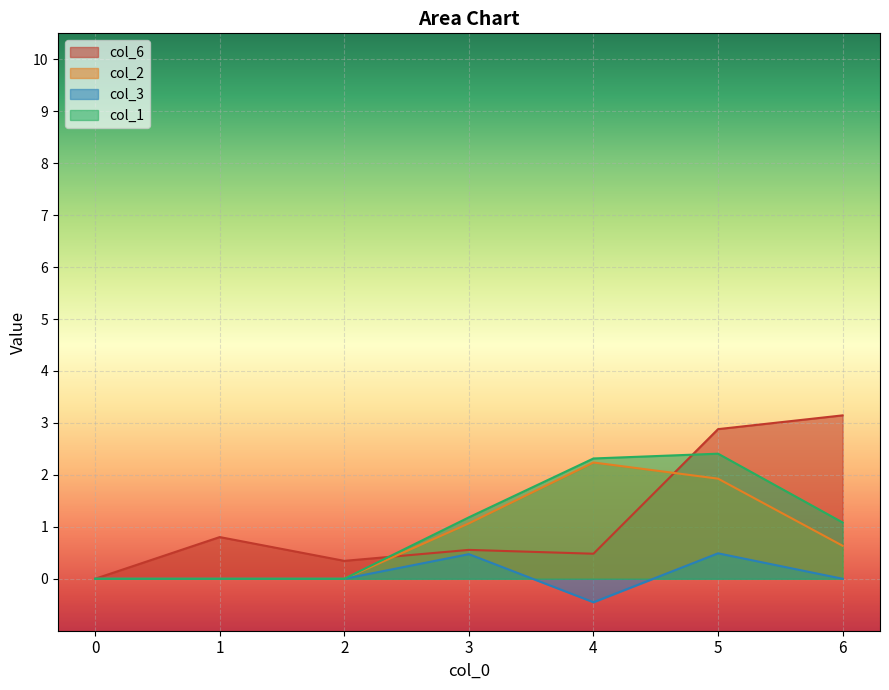

Rank the series at 0 from highest to lowest value.

col_6, col_2, col_3, col_1